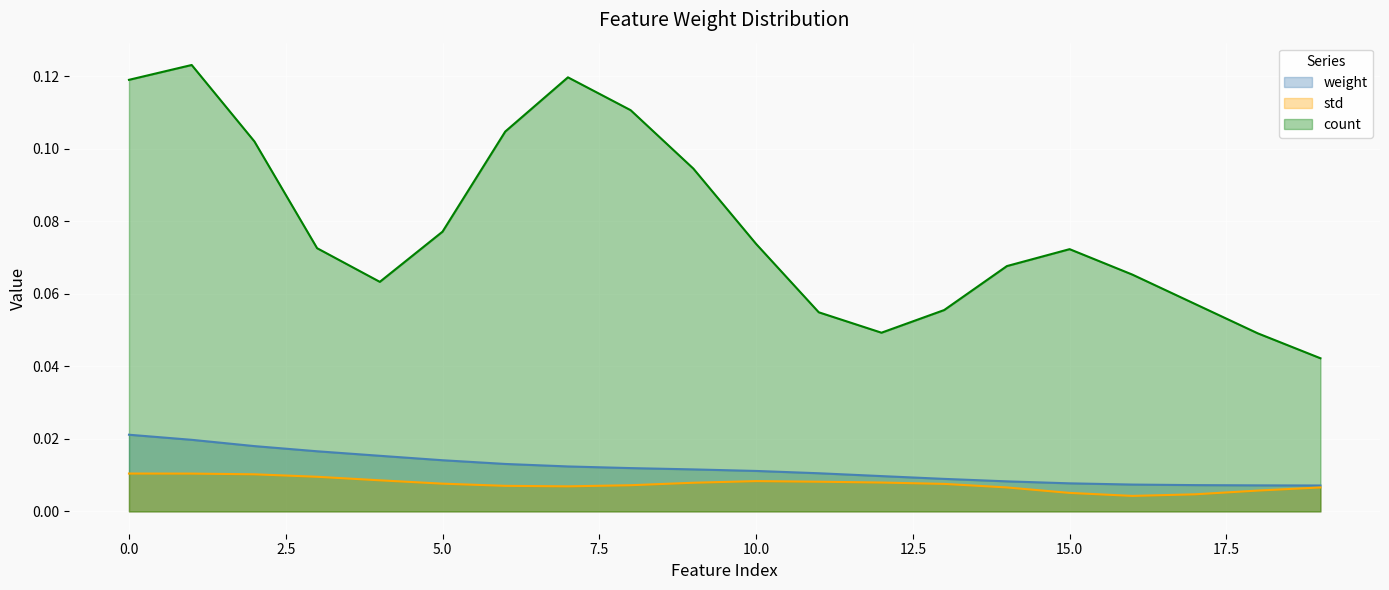

True or false: weight and count cross at least once.

False